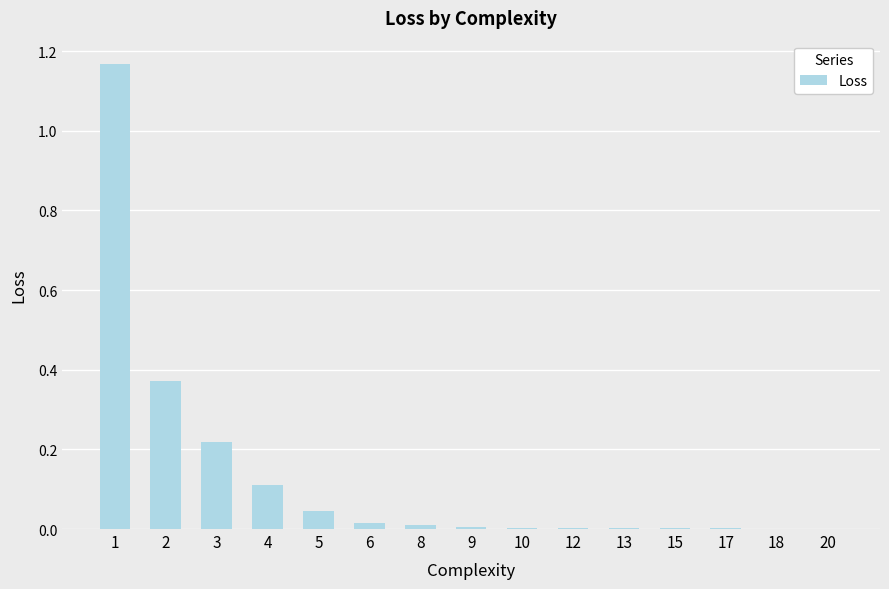

The value at 12 is 0.0. True or false?

True